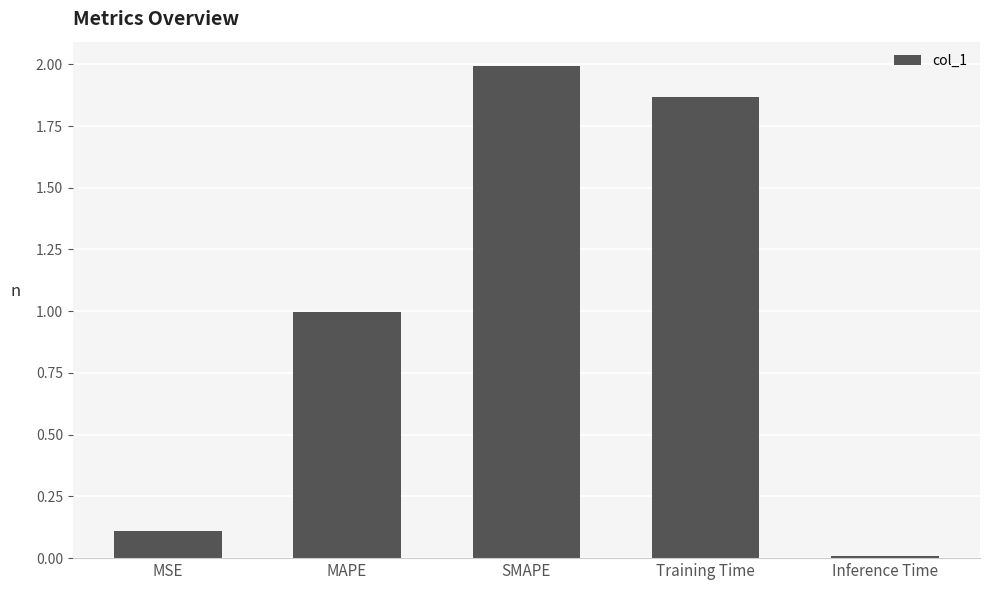

How many bars are there in total?

5